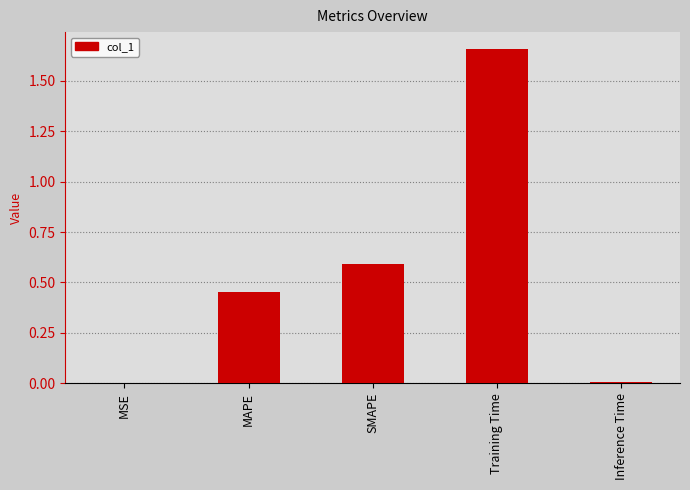

How many distinct data groups are displayed?

1